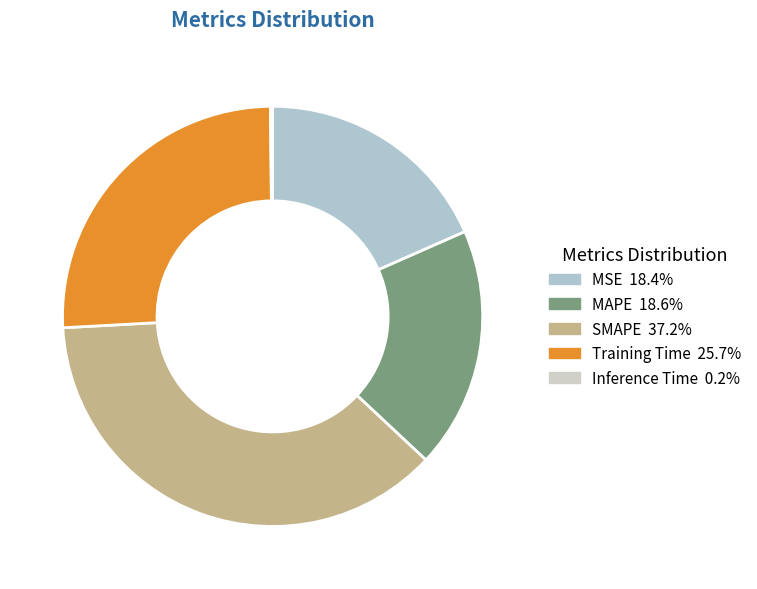

What is the total percentage of SMAPE and MSE?

55.6%